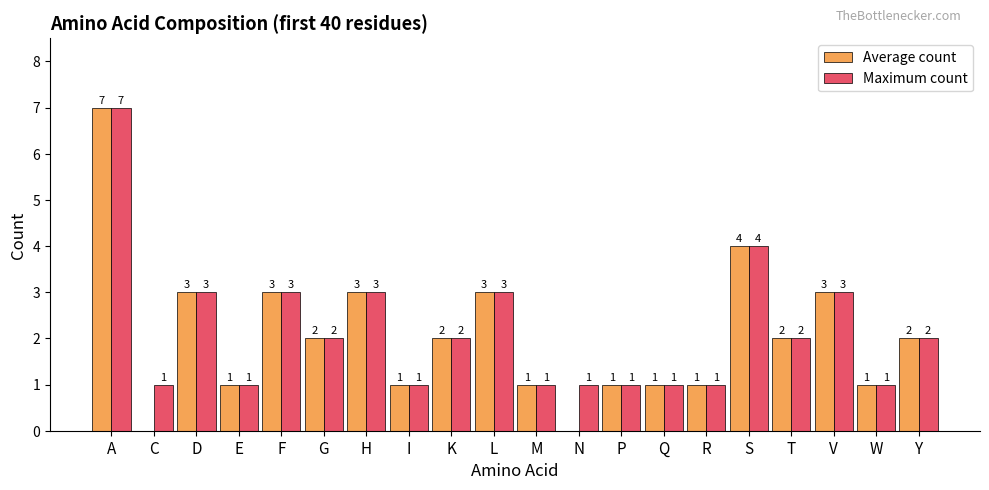

What is the highest value of the Maximum count series?

7